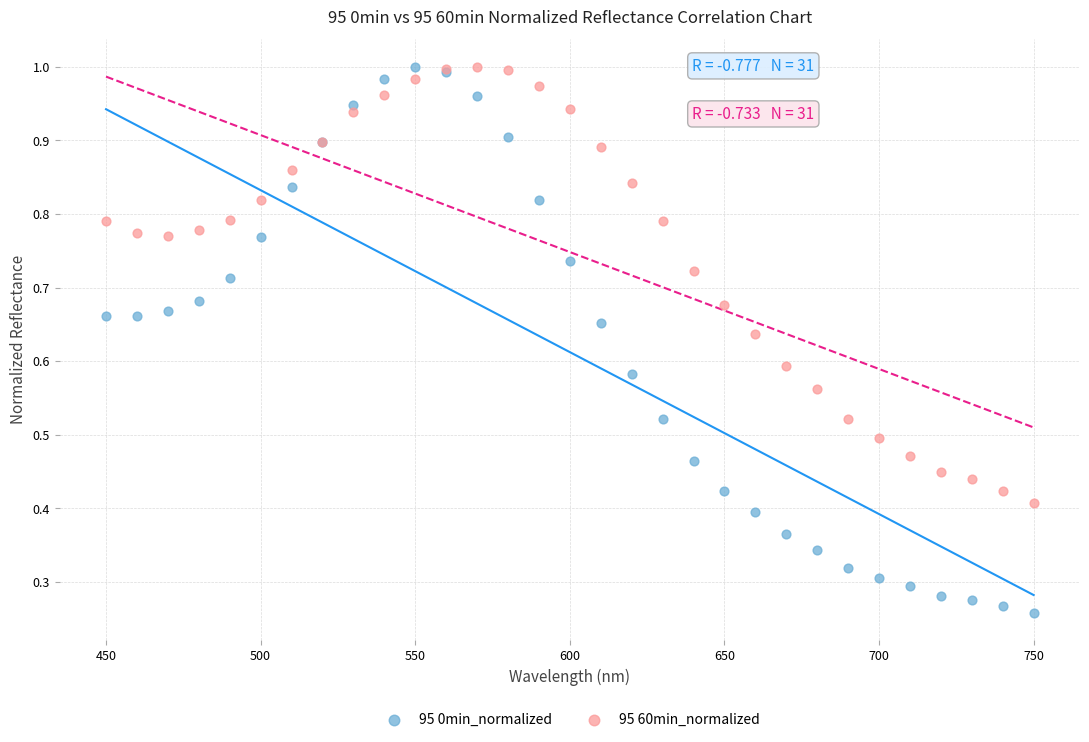

Which series has the largest Y range (max minus min)?

95 0min_normalized